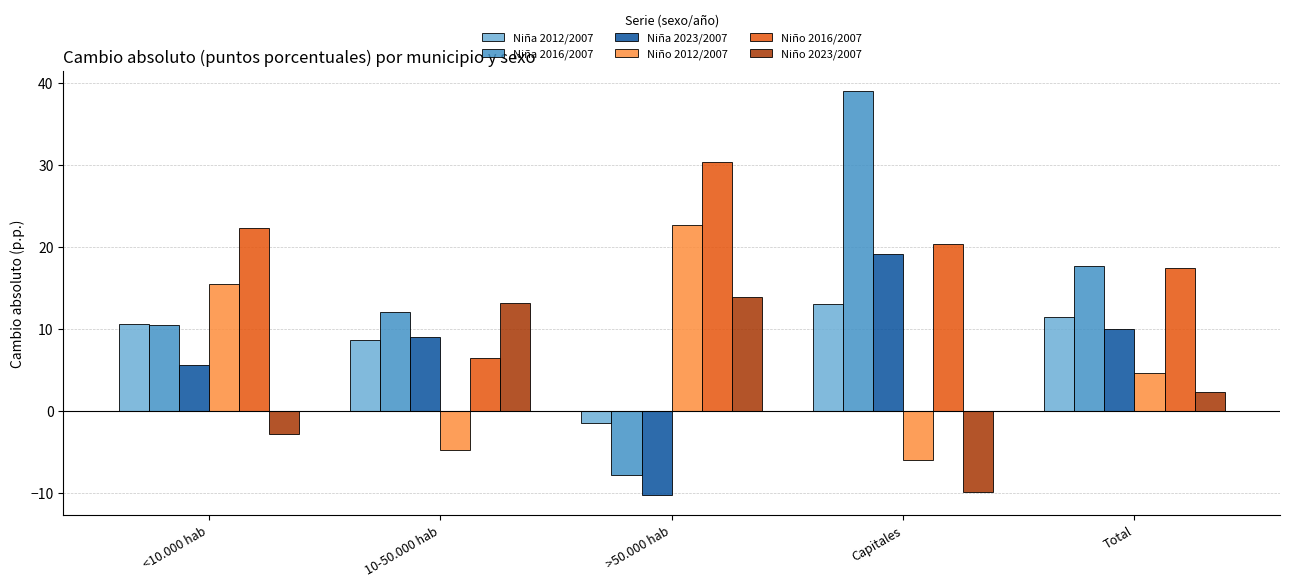

What value does the Niña 2023/2007 series have at 10-50.000 hab?

9.0